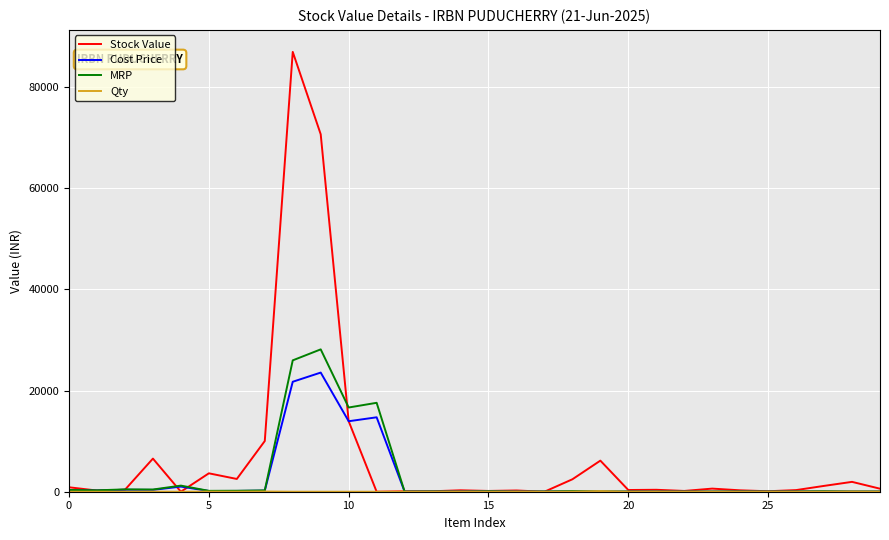

What is the highest value of the MRP series?

28147.5